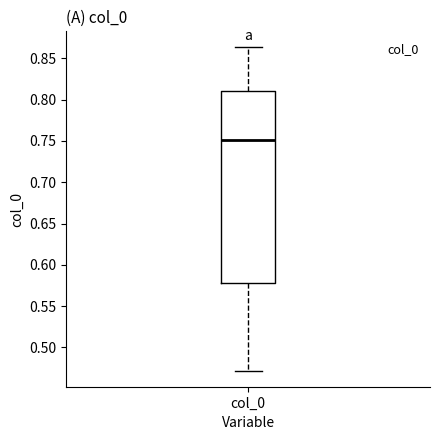

Read this box plot against the y-axis: the position of the median line, the range covered by the box, and the ends of both whiskers. The values are not printed on the chart, so give them approximately, as read against the axis.

median 0.750, box 0.580 to 0.810, whiskers 0.470 to 0.865